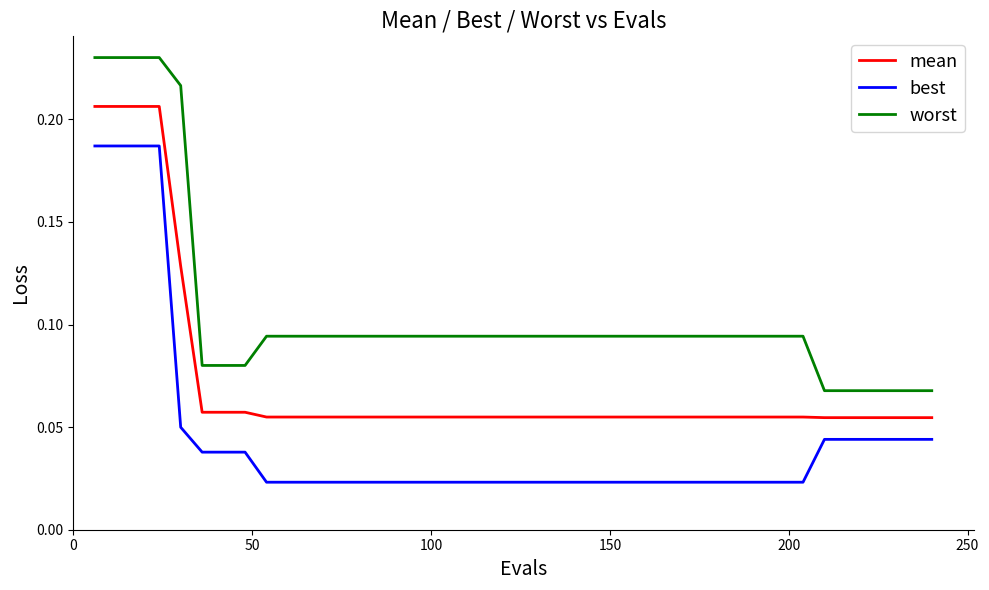

True or false: mean and best cross at least once.

False